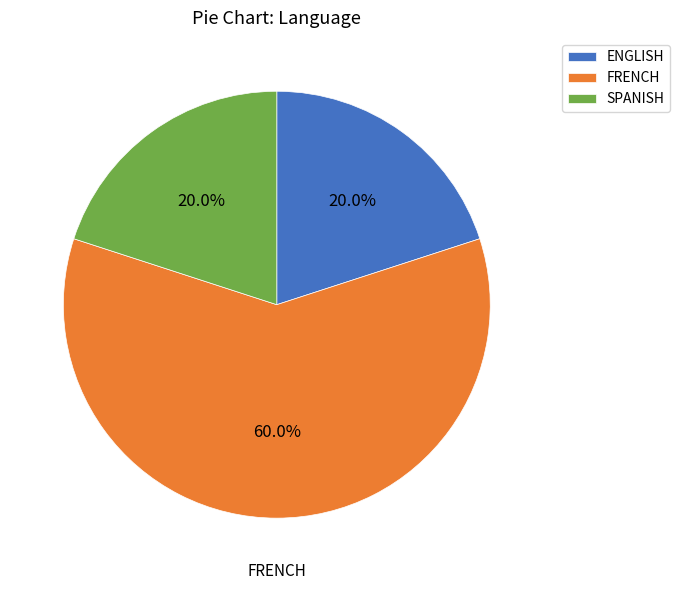

How much of the chart is everything except ENGLISH?

80.0%